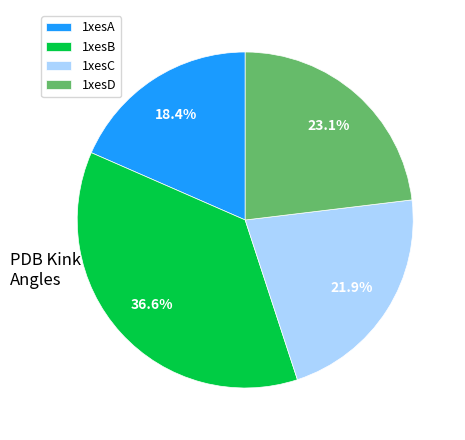

To the nearest percent, what percentage of the pie is 1xesB?

37%